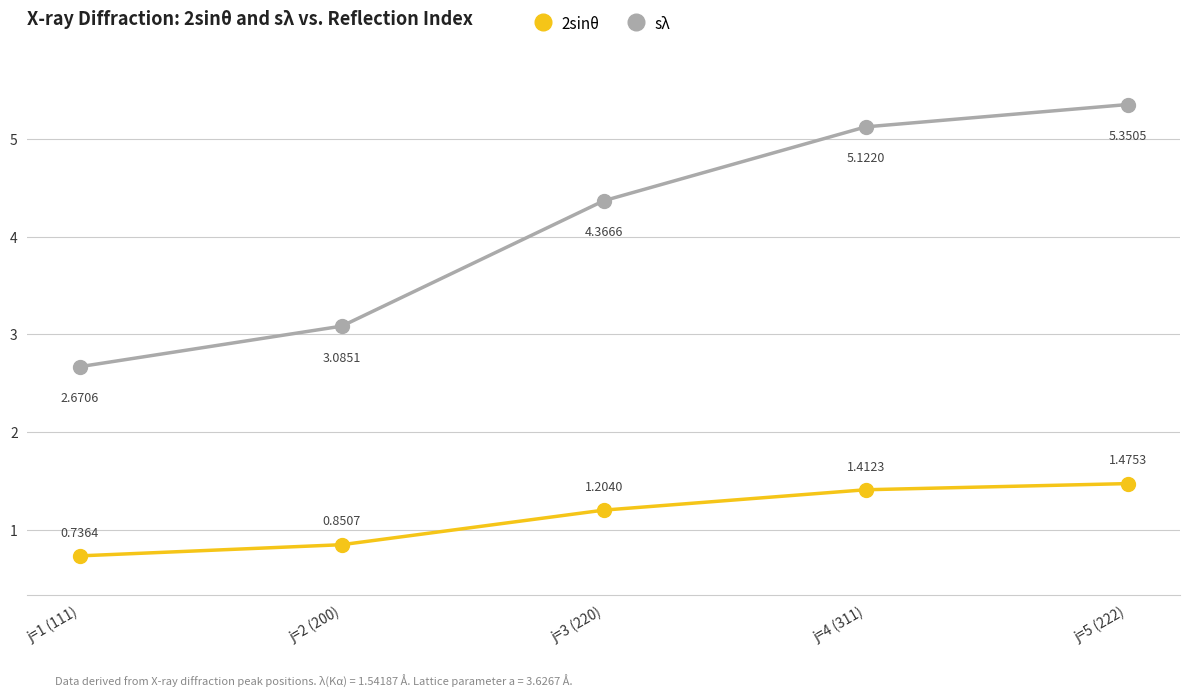

At which label does 2sinθ reach its peak?

j=5 (222)